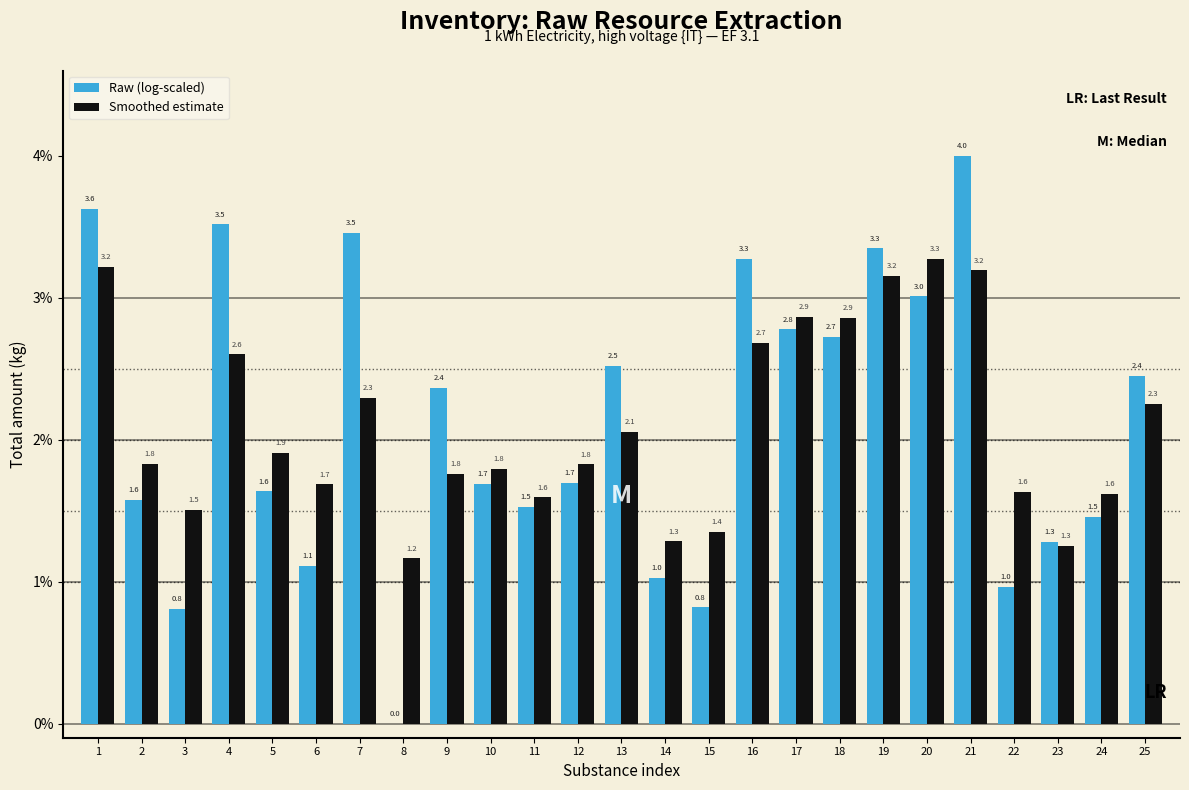

Reading left to right, extract all data points from this chart.

Raw (log-scaled): 1=3.6	2=1.6	3=0.8	4=3.5	5=1.6	6=1.1	7=3.5	8=0.0	9=2.4	10=1.7	11=1.5	12=1.7	13=2.5	14=1.0	15=0.8	16=3.3	17=2.8	18=2.7	19=3.3	20=3.0	21=4.0	22=1.0	23=1.3	24=1.5	25=2.4
Smoothed estimate: 1=3.2	2=1.8	3=1.5	4=2.6	5=1.9	6=1.7	7=2.3	8=1.2	9=1.8	10=1.8	11=1.6	12=1.8	13=2.1	14=1.3	15=1.4	16=2.7	17=2.9	18=2.9	19=3.2	20=3.3	21=3.2	22=1.6	23=1.3	24=1.6	25=2.3